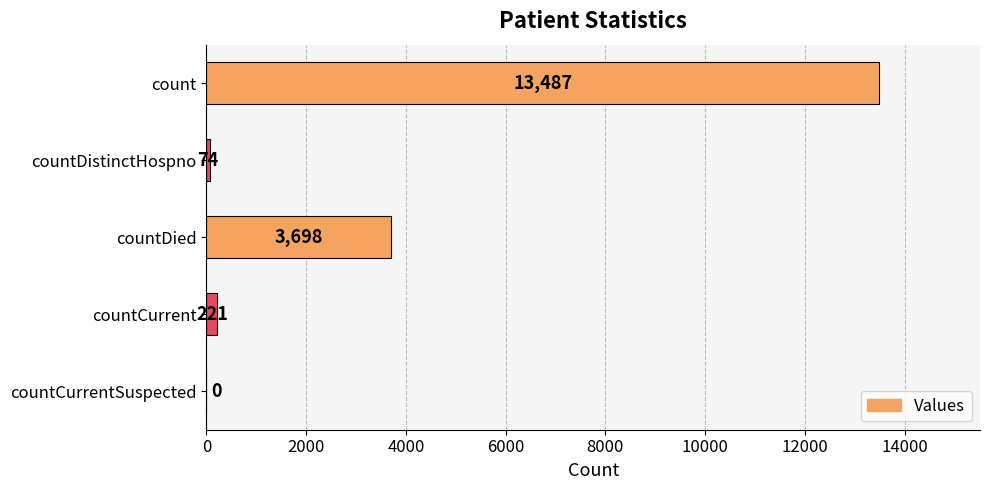

What is the greatest value displayed?

13487